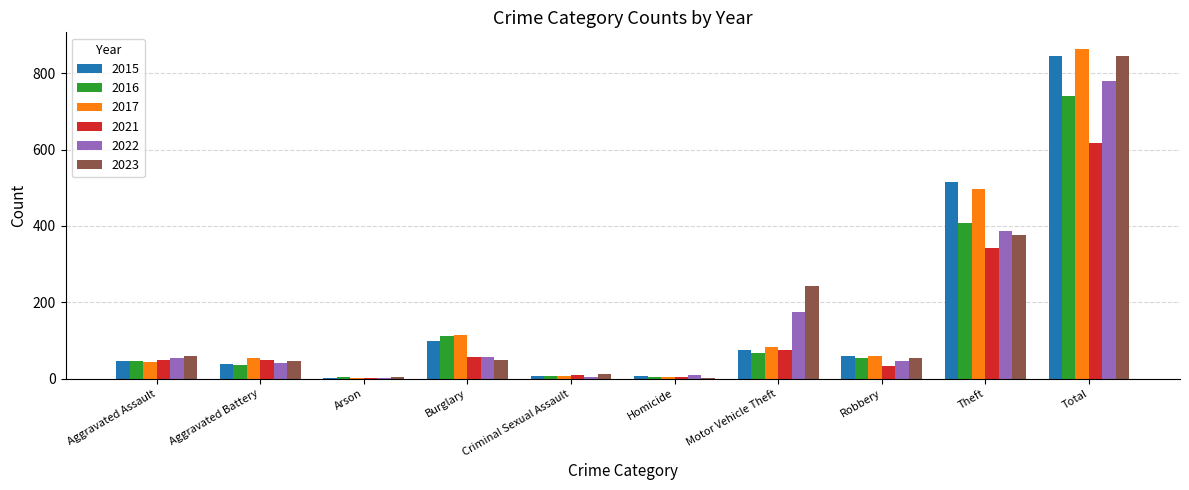

What is the sum of the 2023 values at Theft and Total?

1221